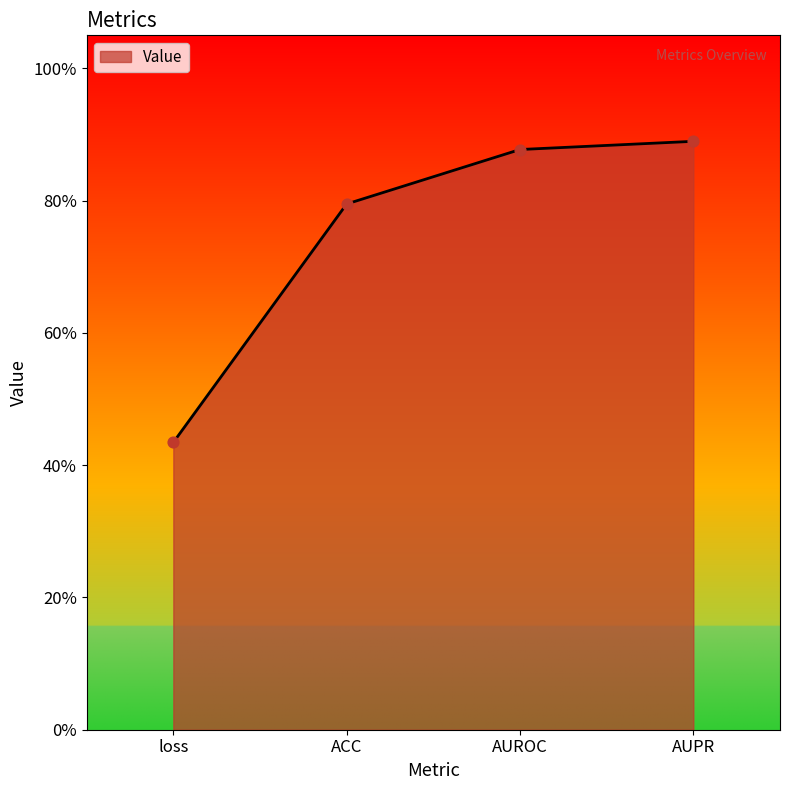

What is the change in value from ACC to AUROC?

+0.1